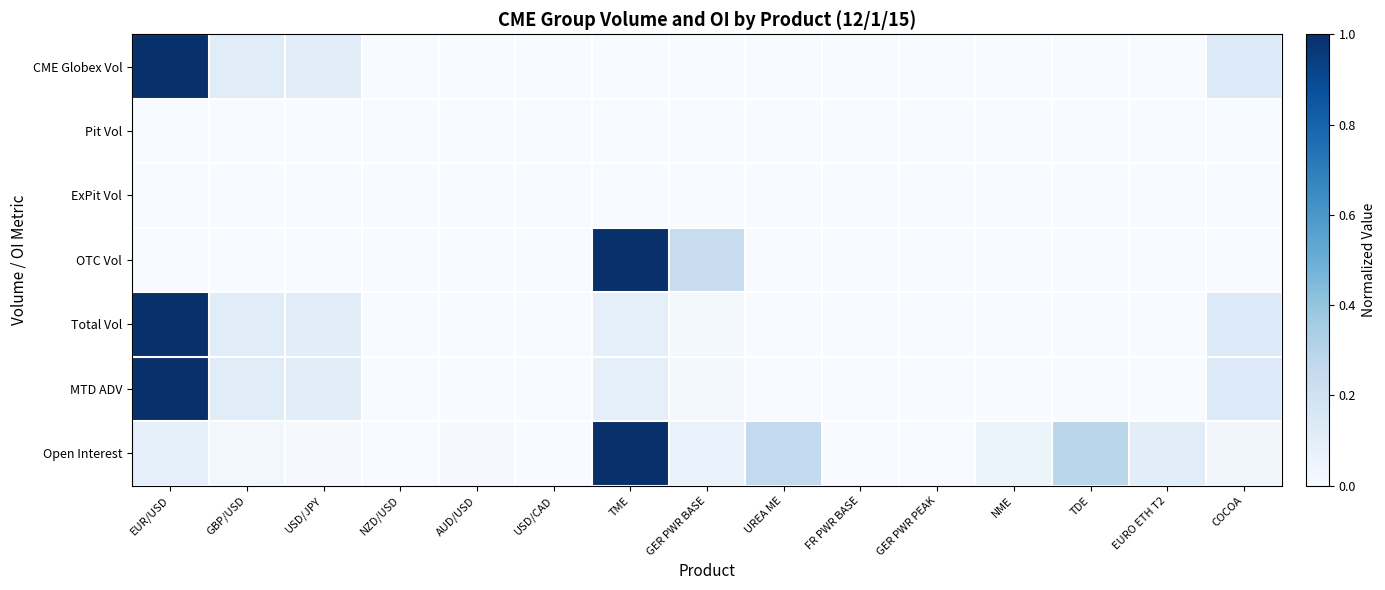

Reading left to right, transcribe all the data shown in this chart.

CME Globex Vol: EUR/USD=1.0	GBP/USD=0.1	USD/JPY=0.1	NZD/USD=0.0	AUD/USD=0.0	USD/CAD=0.0	TME=0.0	GER PWR BASE=0.0	UREA ME=0.0	FR PWR BASE=0.0	GER PWR PEAK=0.0	NME=0.0	TDE=0.0	EURO ETH T2=0.0	COCOA=0.1
Pit Vol: EUR/USD=0.0	GBP/USD=0.0	USD/JPY=0.0	NZD/USD=0.0	AUD/USD=0.0	USD/CAD=0.0	TME=0.0	GER PWR BASE=0.0	UREA ME=0.0	FR PWR BASE=0.0	GER PWR PEAK=0.0	NME=0.0	TDE=0.0	EURO ETH T2=0.0	COCOA=0.0
ExPit Vol: EUR/USD=0.0	GBP/USD=0.0	USD/JPY=0.0	NZD/USD=0.0	AUD/USD=0.0	USD/CAD=0.0	TME=0.0	GER PWR BASE=0.0	UREA ME=0.0	FR PWR BASE=0.0	GER PWR PEAK=0.0	NME=0.0	TDE=0.0	EURO ETH T2=0.0	COCOA=0.0
OTC Vol: EUR/USD=0.0	GBP/USD=0.0	USD/JPY=0.0	NZD/USD=0.0	AUD/USD=0.0	USD/CAD=0.0	TME=1.0	GER PWR BASE=0.2	UREA ME=0.0	FR PWR BASE=0.0	GER PWR PEAK=0.0	NME=0.0	TDE=0.0	EURO ETH T2=0.0	COCOA=0.0
Total Vol: EUR/USD=1.0	GBP/USD=0.1	USD/JPY=0.1	NZD/USD=0.0	AUD/USD=0.0	USD/CAD=0.0	TME=0.1	GER PWR BASE=0.0	UREA ME=0.0	FR PWR BASE=0.0	GER PWR PEAK=0.0	NME=0.0	TDE=0.0	EURO ETH T2=0.0	COCOA=0.1
MTD ADV: EUR/USD=1.0	GBP/USD=0.1	USD/JPY=0.1	NZD/USD=0.0	AUD/USD=0.0	USD/CAD=0.0	TME=0.1	GER PWR BASE=0.0	UREA ME=0.0	FR PWR BASE=0.0	GER PWR PEAK=0.0	NME=0.0	TDE=0.0	EURO ETH T2=0.0	COCOA=0.1
Open Interest: EUR/USD=0.1	GBP/USD=0.0	USD/JPY=0.0	NZD/USD=0.0	AUD/USD=0.0	USD/CAD=0.0	TME=1.0	GER PWR BASE=0.1	UREA ME=0.3	FR PWR BASE=0.0	GER PWR PEAK=0.0	NME=0.1	TDE=0.3	EURO ETH T2=0.1	COCOA=0.0